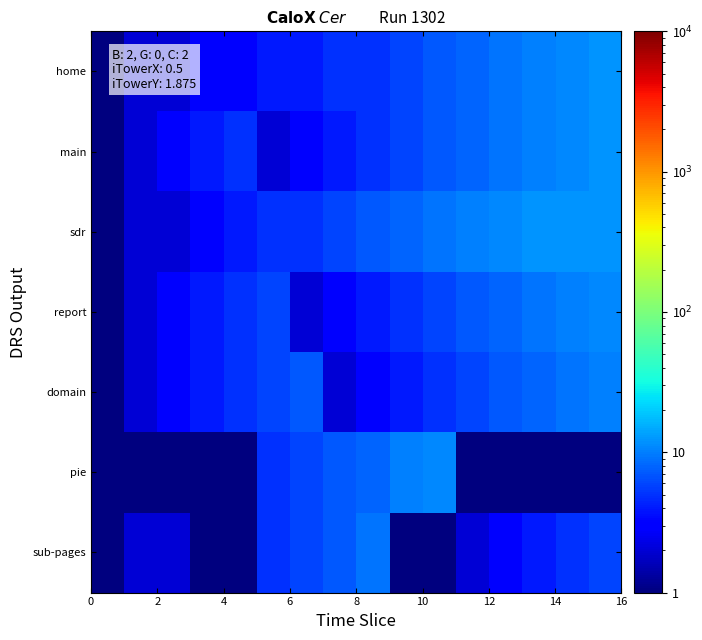

What is the greatest value displayed?

12